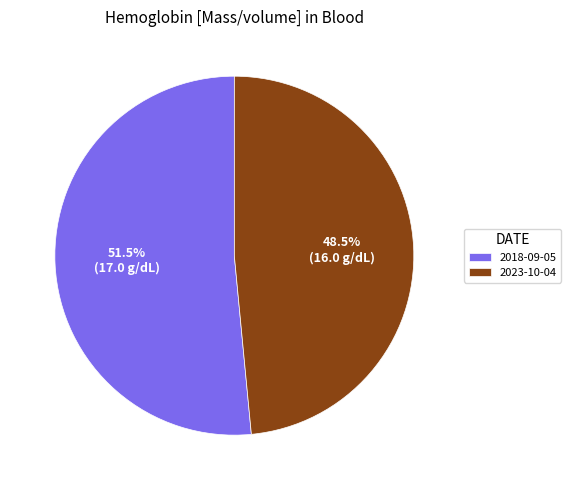

How much of the chart is everything except 2018-09-05?

48.5%